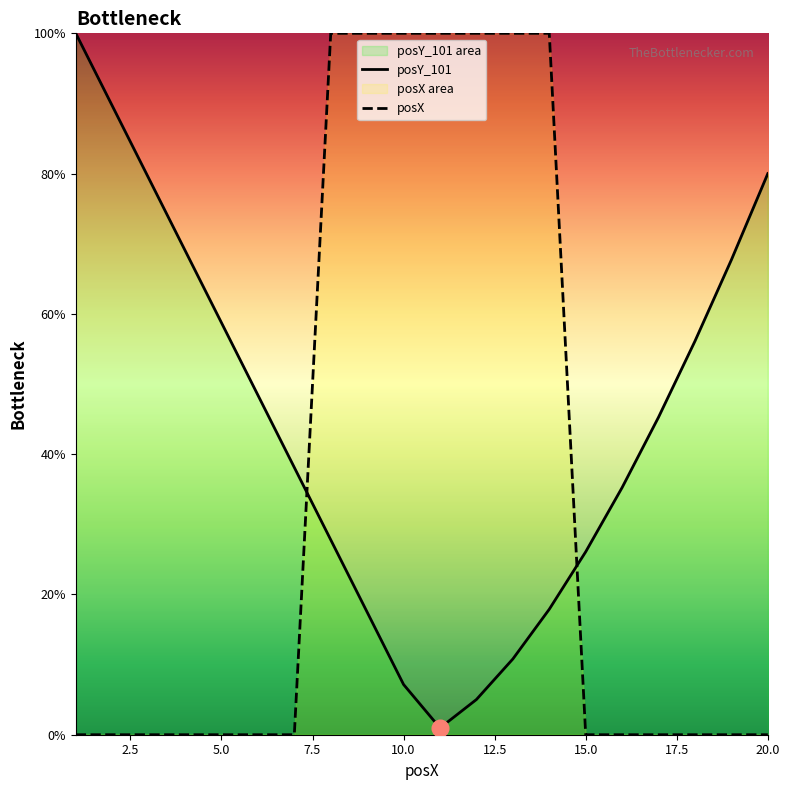

How many lines are shown in the chart?

2